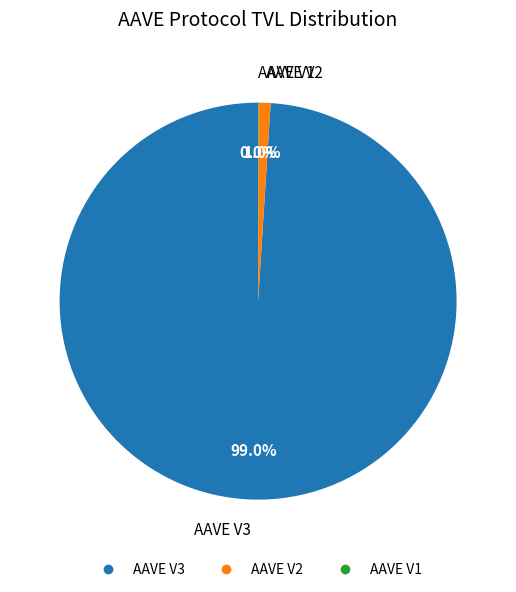

Which slice represents more than half of the pie?

AAVE V3